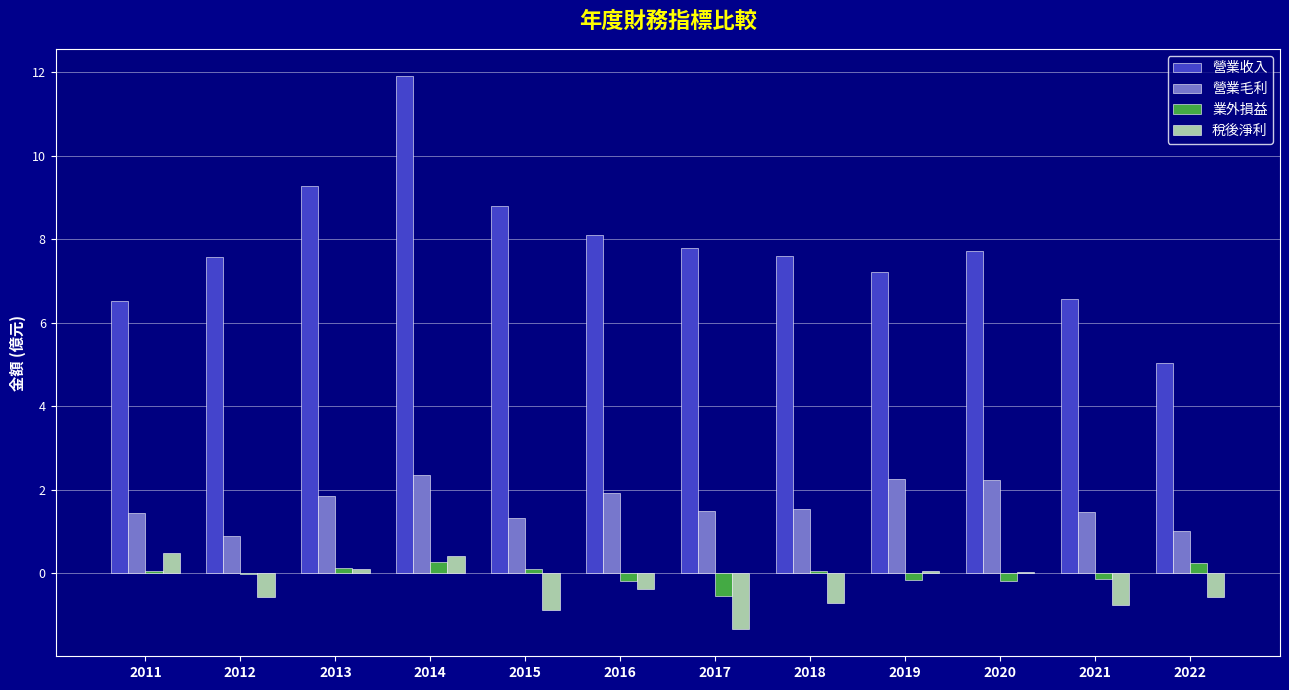

Which series has the widest spread of values?

營業收入